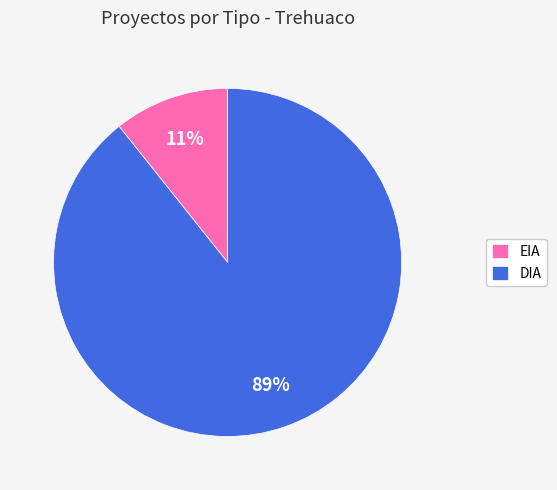

The DIA slice represents 76% of the pie. True or false?

False